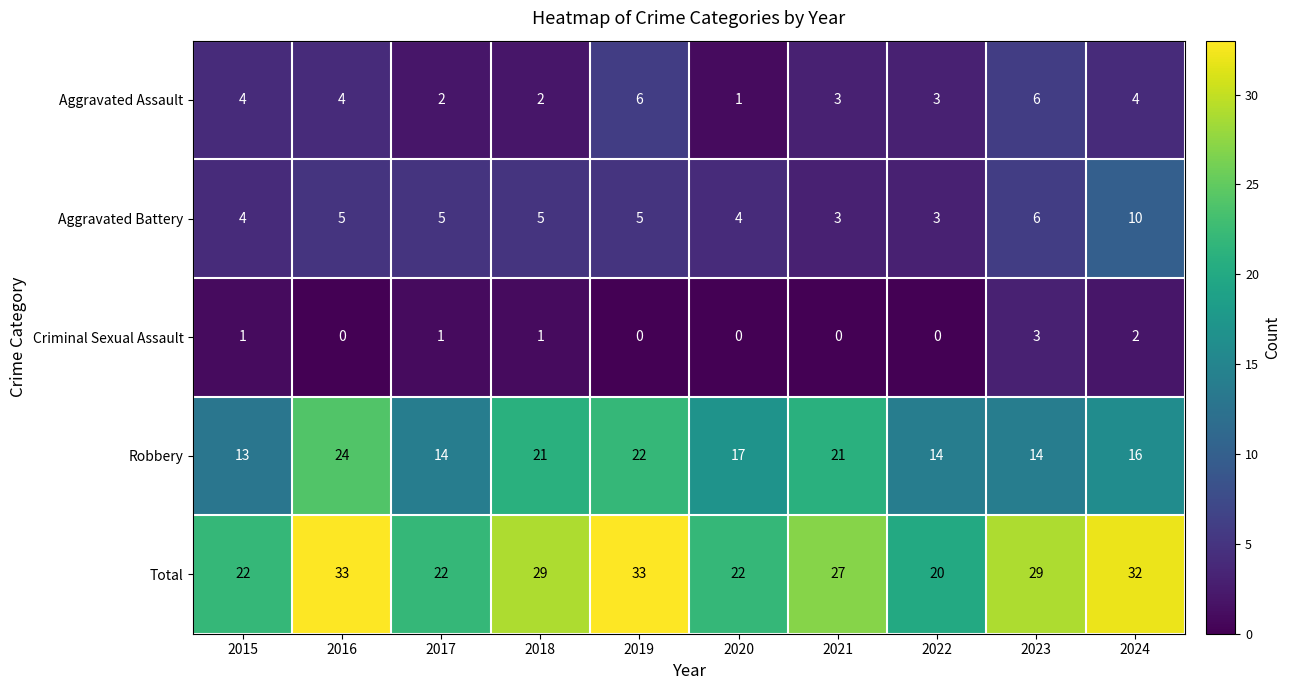

What is the greatest value displayed?

33